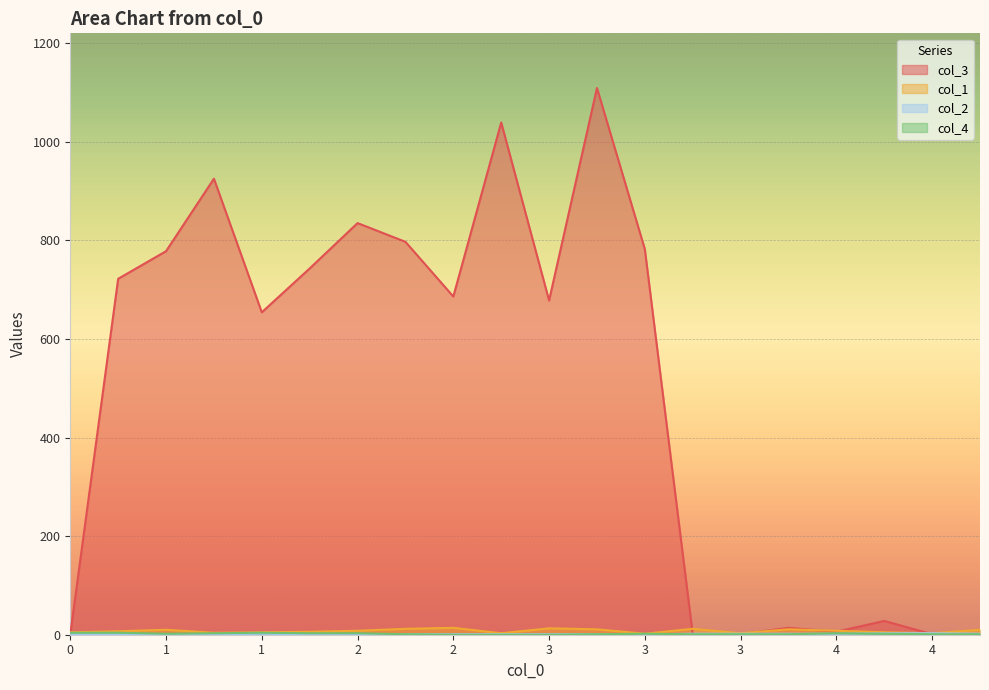

What are all the series names shown in the legend?

col_3, col_1, col_2, col_4